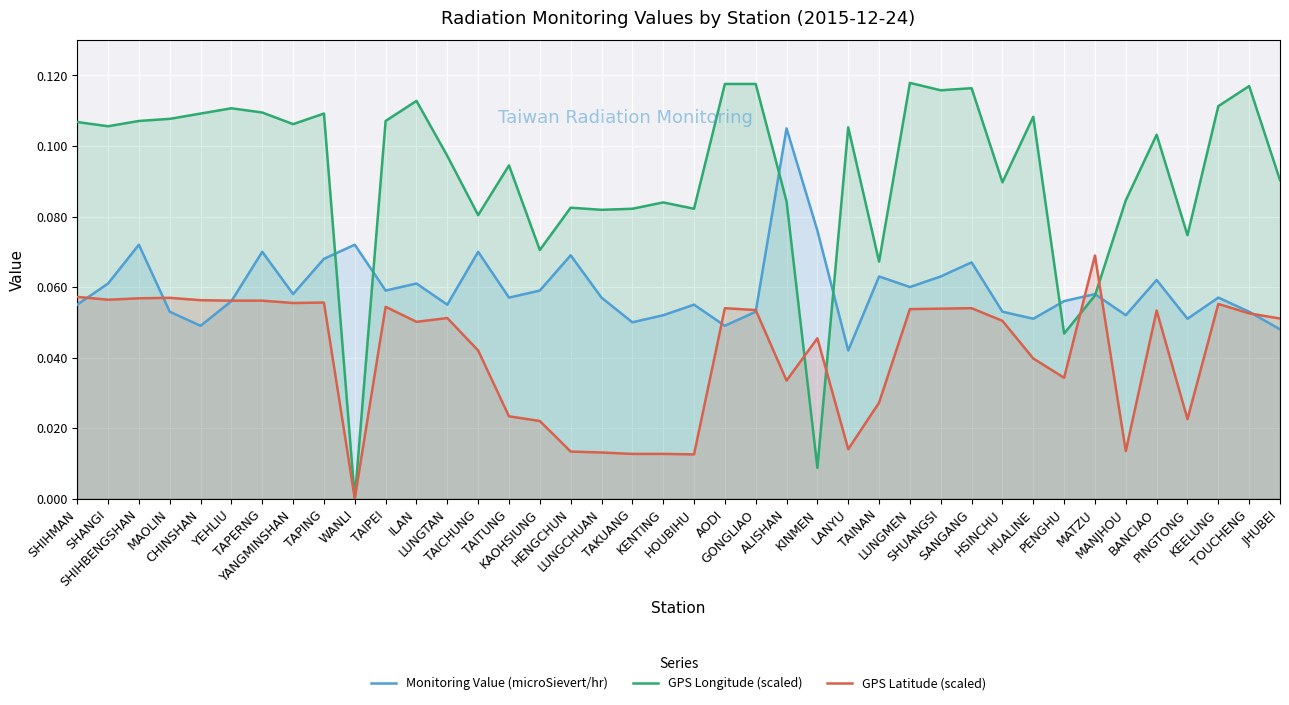

Which series has the widest spread of values?

GPS Longitude (scaled)